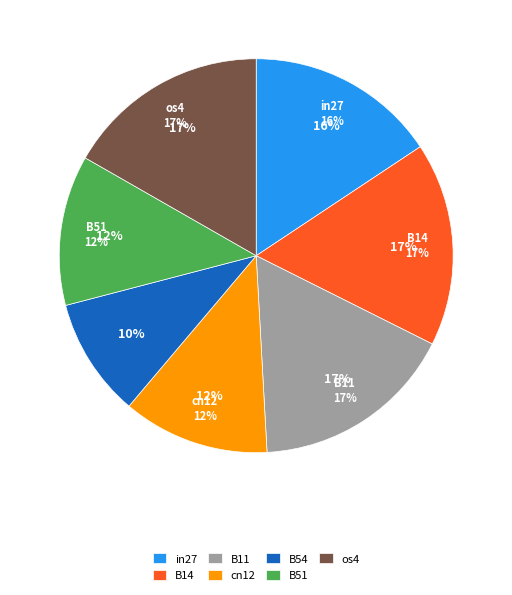

What is the change in value from B54 to B51?

+0.1